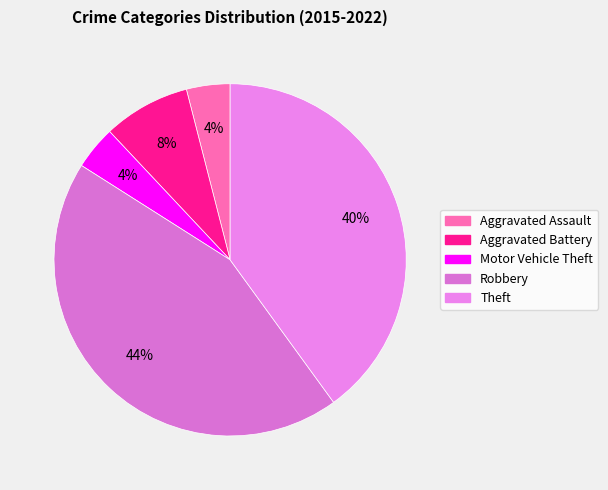

To the nearest percent, what is the combined percentage of Motor Vehicle Theft and Aggravated Assault?

8%